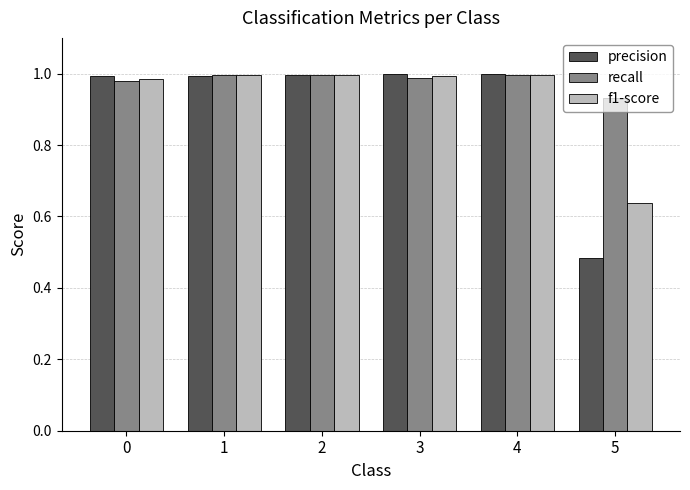

At how many categories does at least one series exceed 0?

6